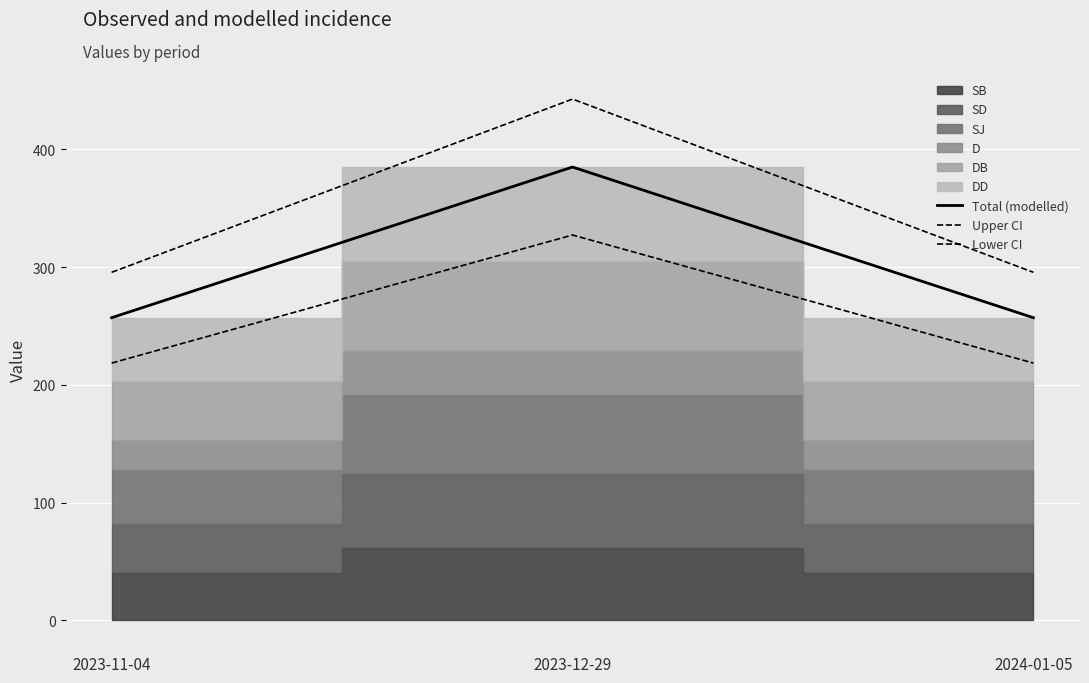

Reading left to right, what are all the values shown in this chart?

Total (modelled): 257.0	385.0	257.0
Upper CI: 295.6	442.8	295.6
Lower CI: 218.4	327.2	218.4